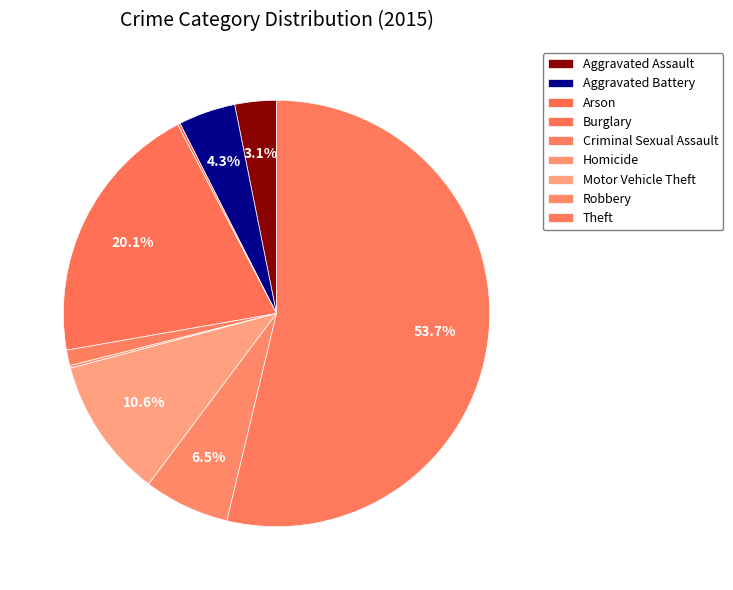

True or false: Arson accounts for 0% of the total.

True